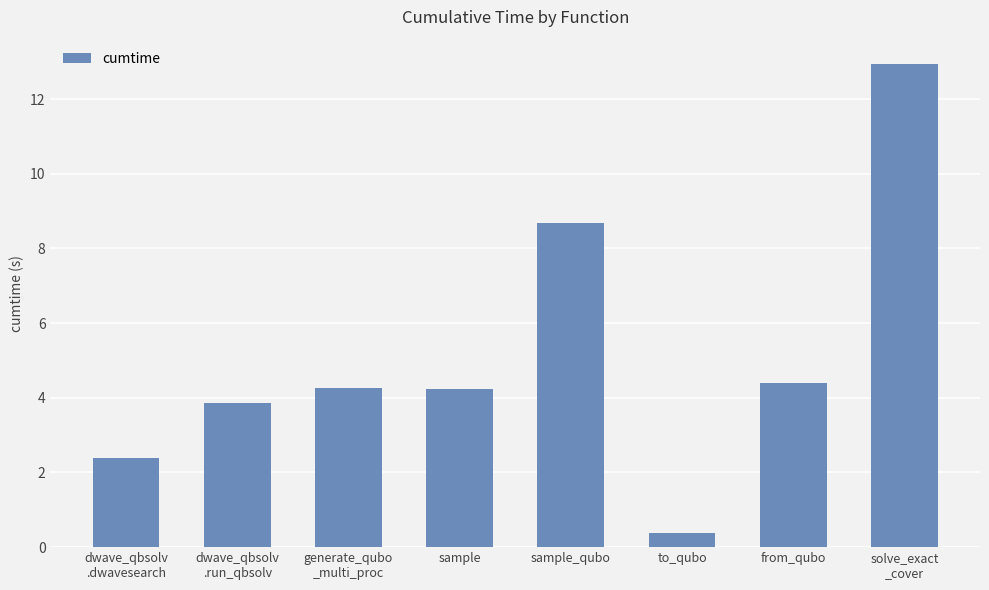

What is the label of the 3rd bar from the right?

to_qubo